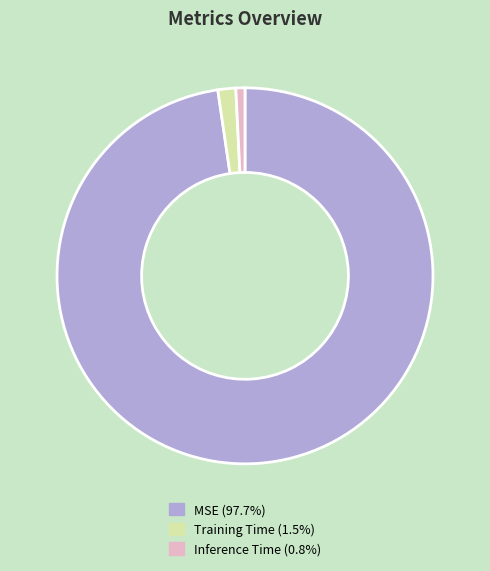

How many slices are in this pie chart?

3